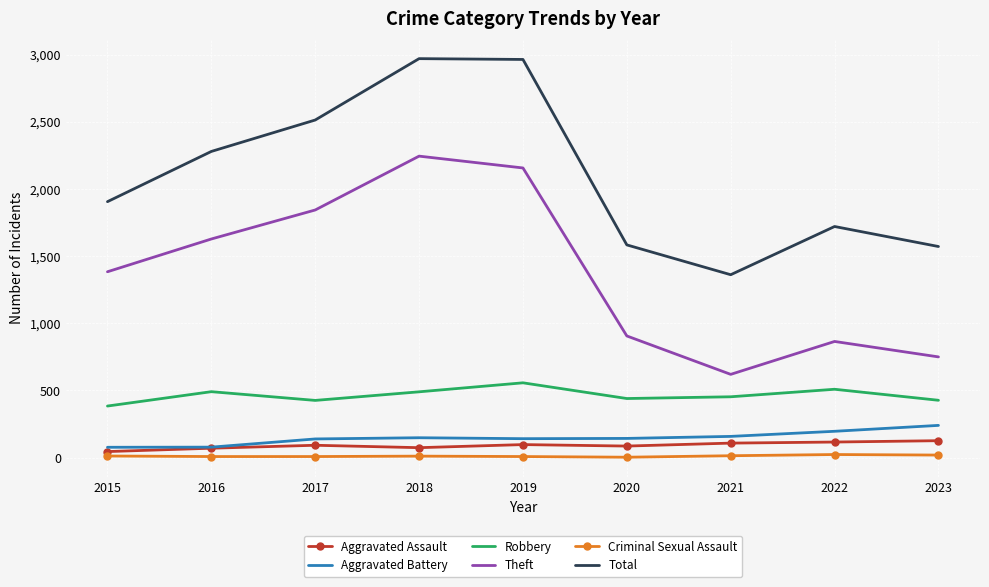

Between 2017 and 2018, which series saw the biggest shift?

Total